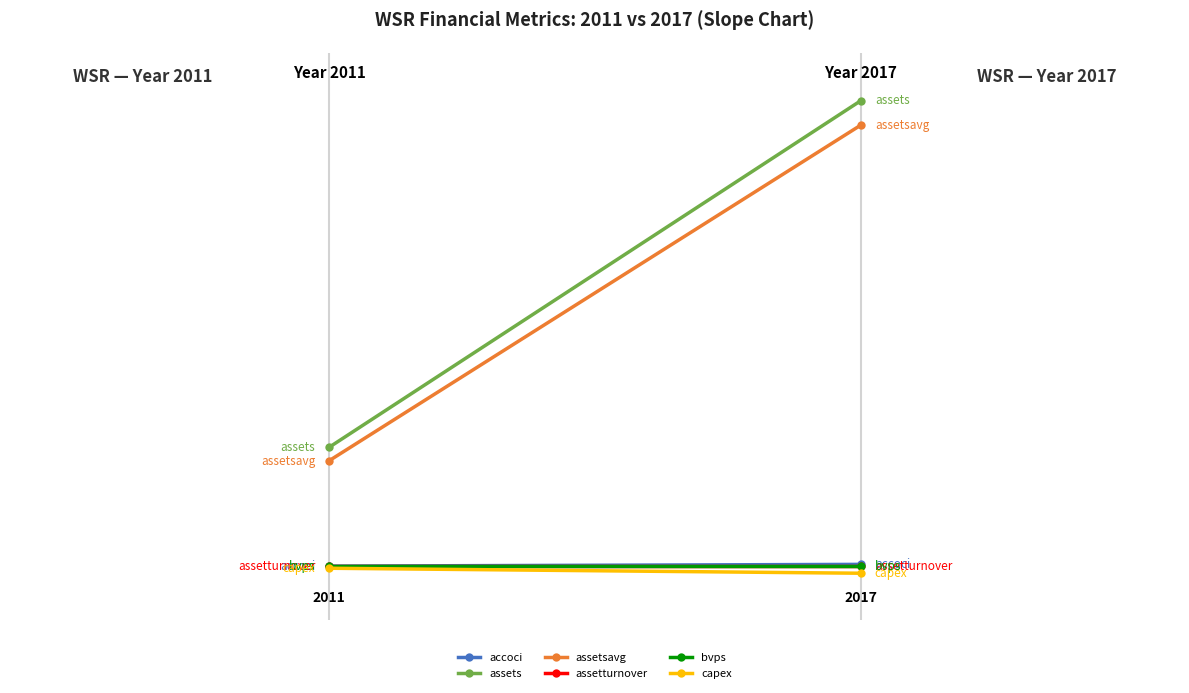

Which series has the largest range (max minus min)?

assets